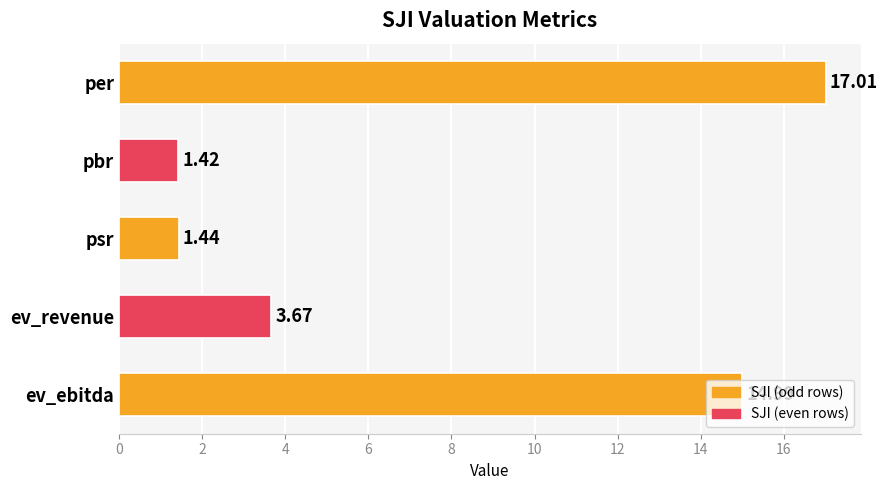

At which label is the value closest to 9?

ev_revenue